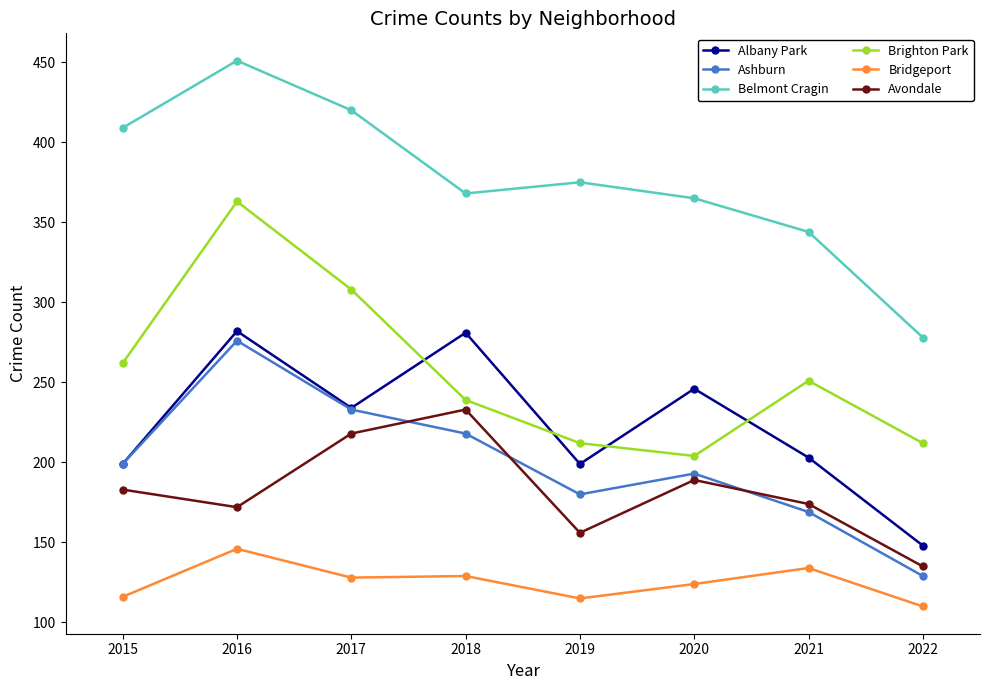

True or false: Avondale has more than 1 interior local peaks.

True